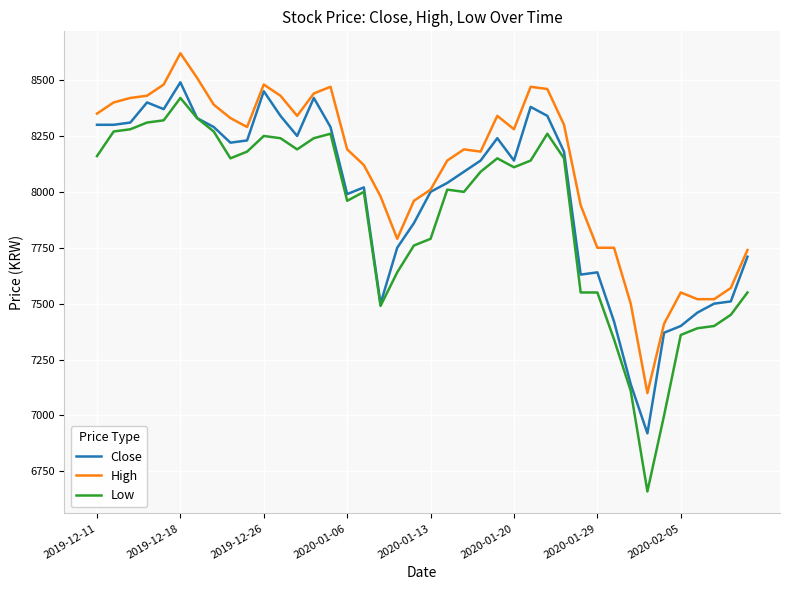

Count the number of categories in the chart.

40